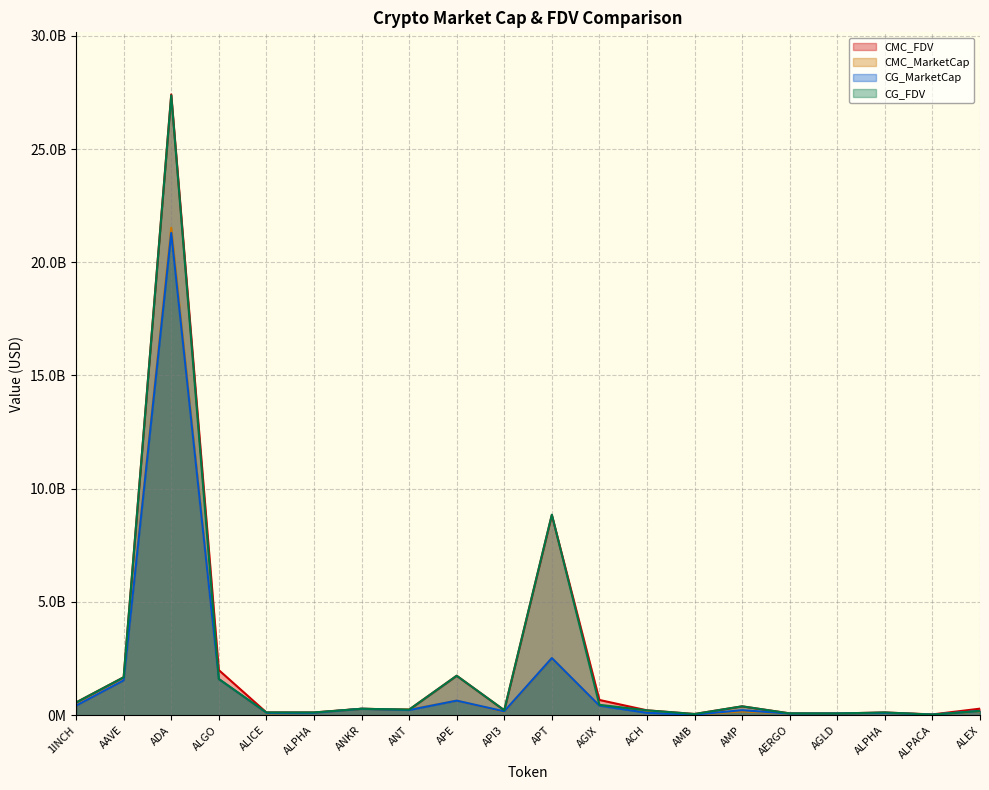

True or false: CG_FDV has a value of 26812869.0 at ALPACA.

True